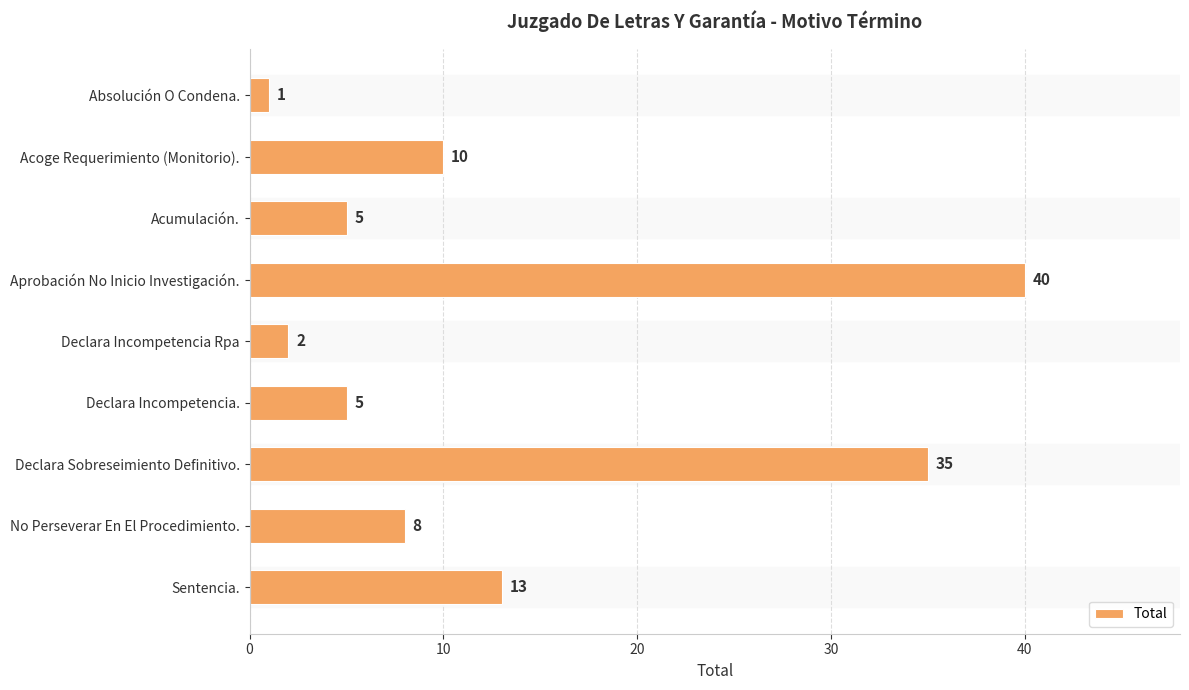

How many values are below 8?

4